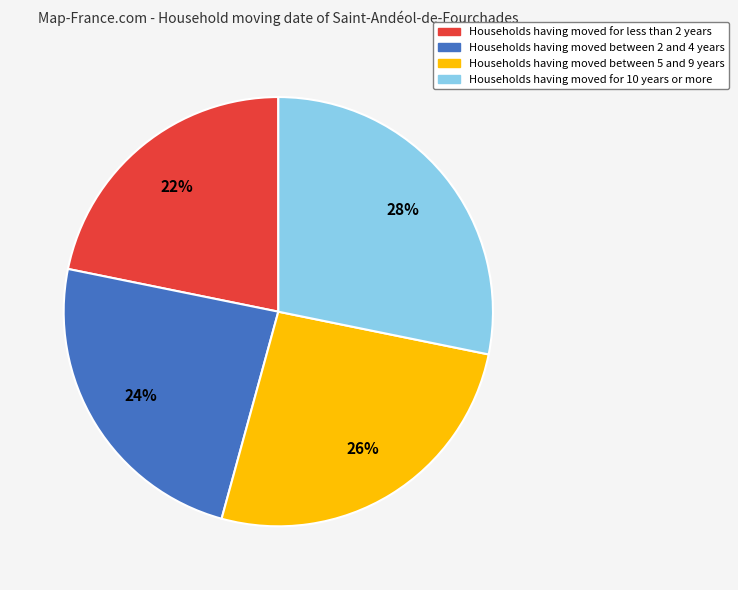

Is there any slice that represents more than half of the pie?

No